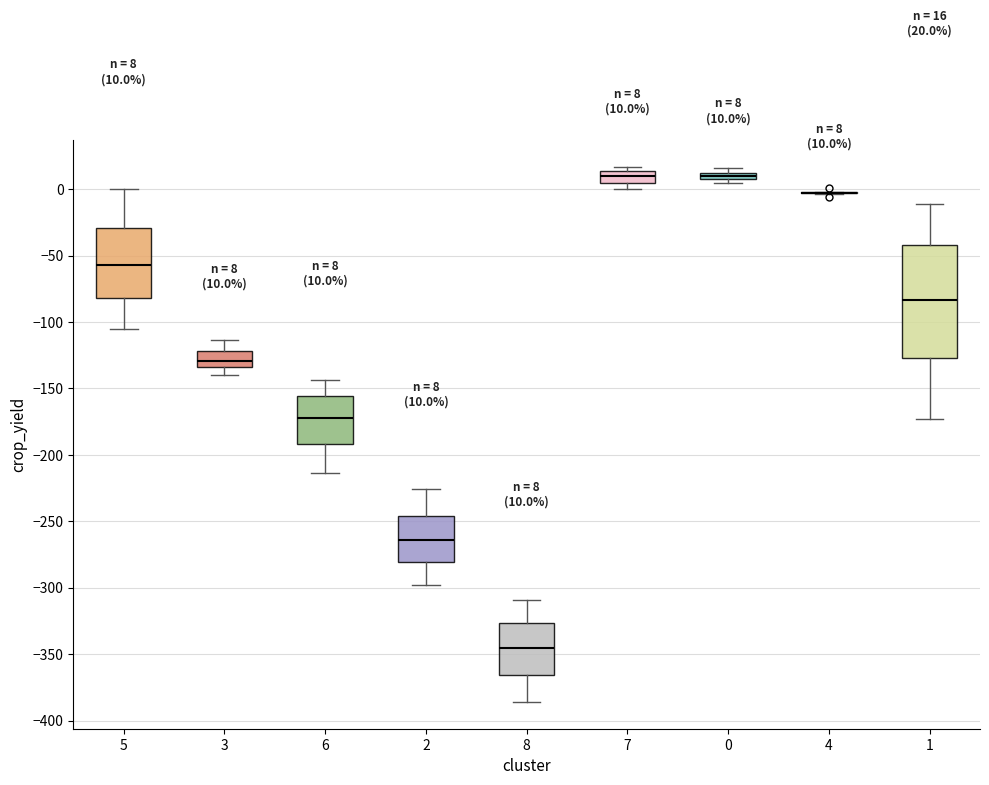

Which box is the tallest, from its lower edge to its upper edge?

1